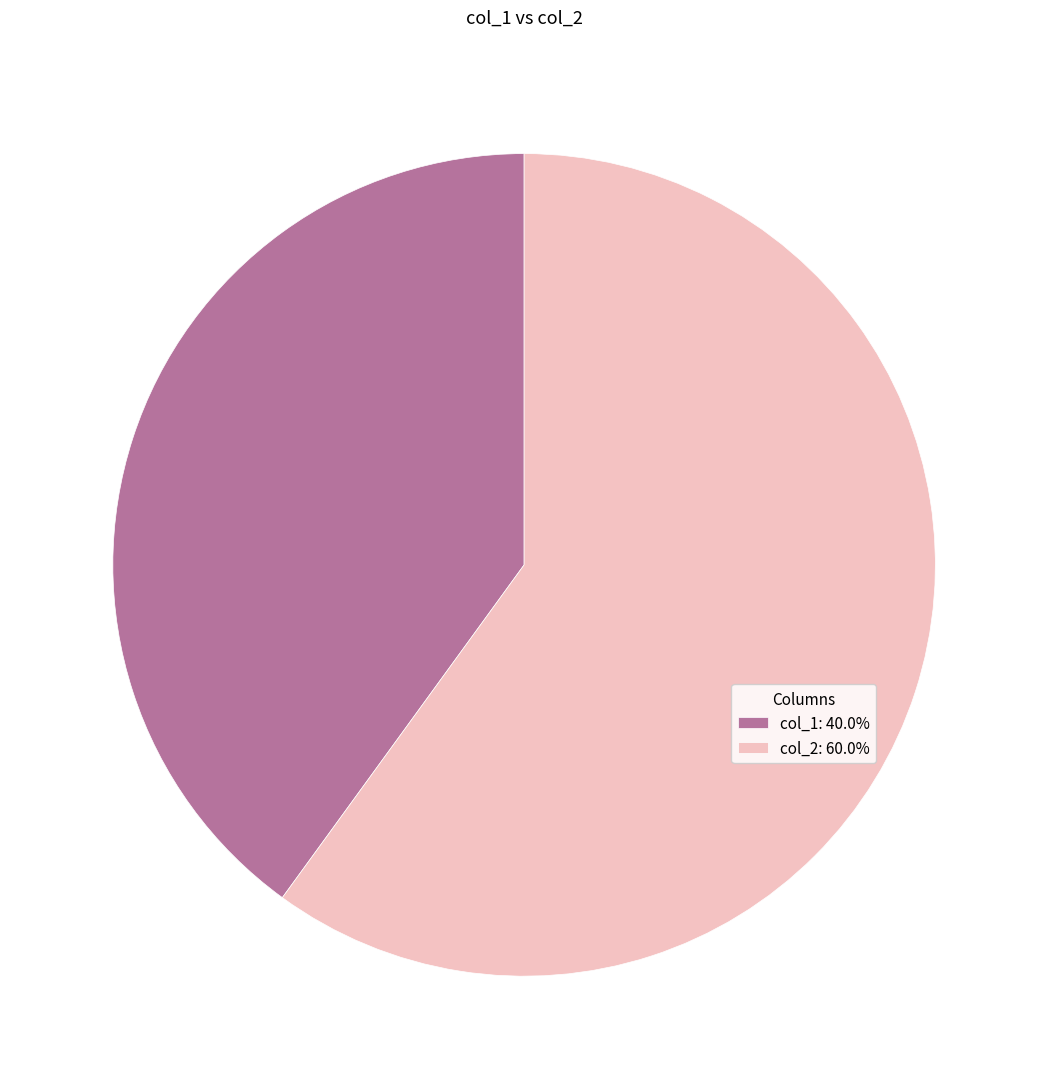

Approximately how many times larger is the value at col_1: 40.0% compared to col_2: 60.0%?

0.7